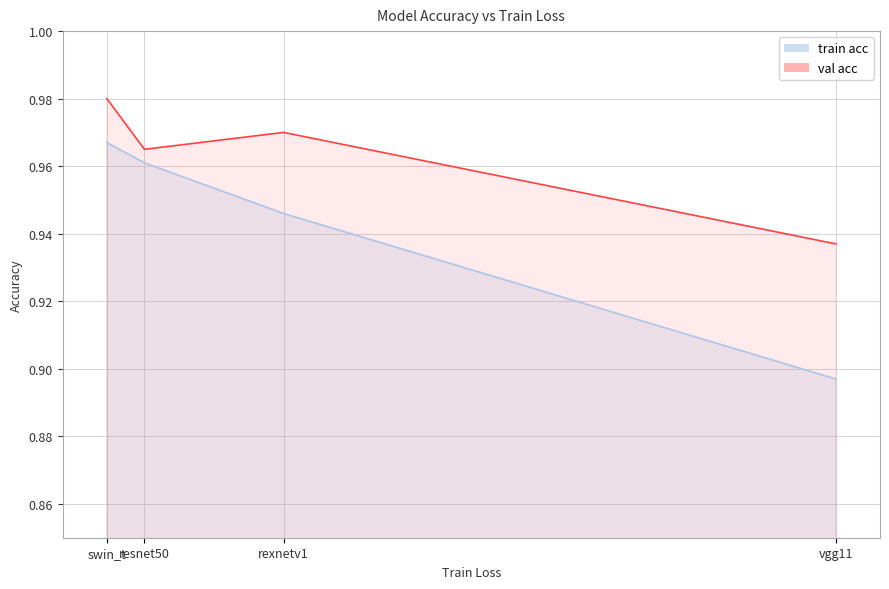

List the labels in order of value, largest first.

swin_t, rexnetv1, resnet50, vgg11